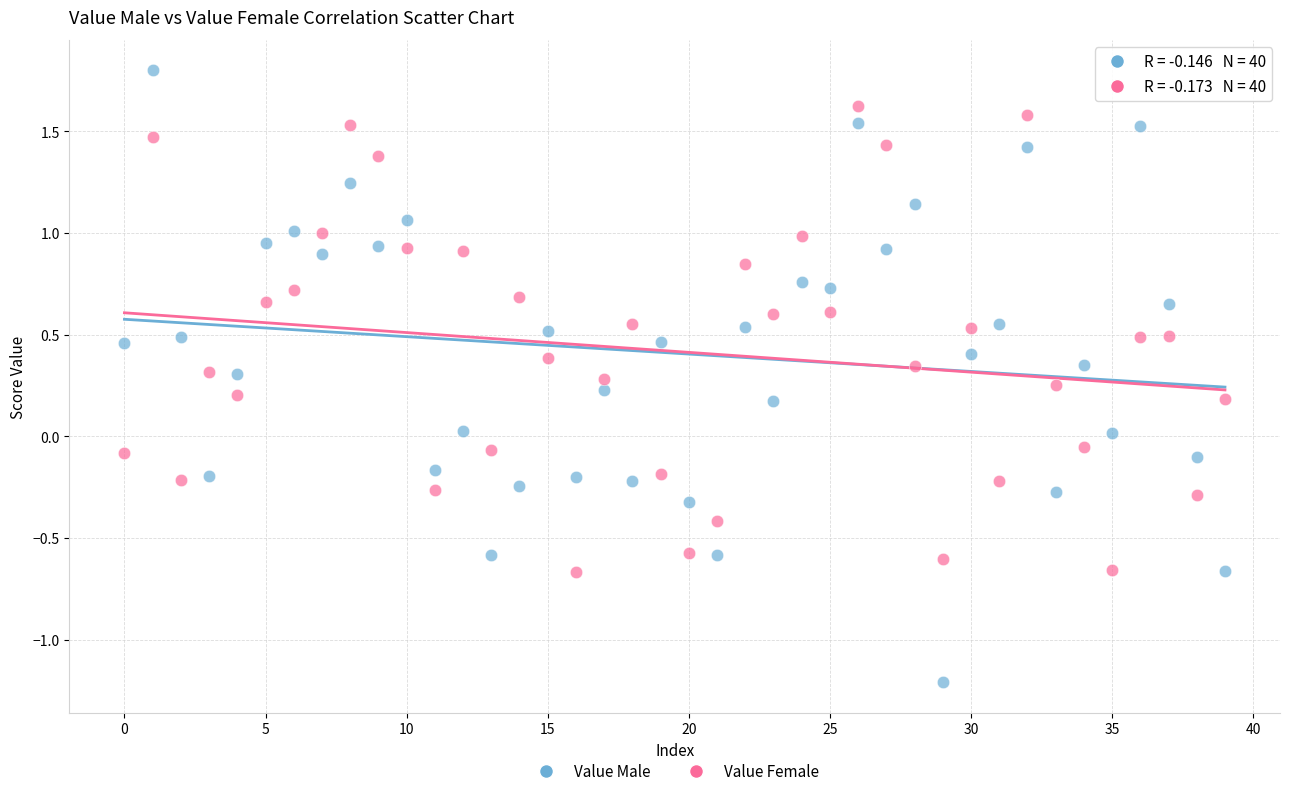

Which series reaches the minimum Y coordinate?

Value Male